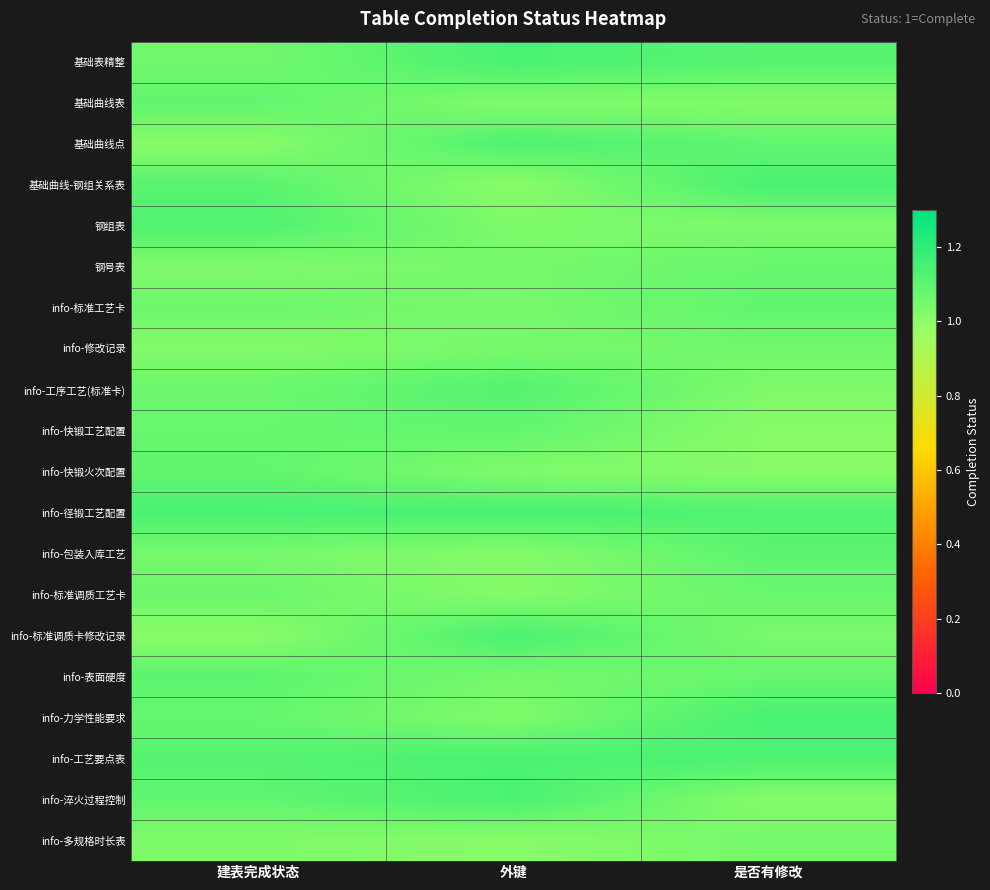

At which category is the sum across all series the highest?

是否有修改